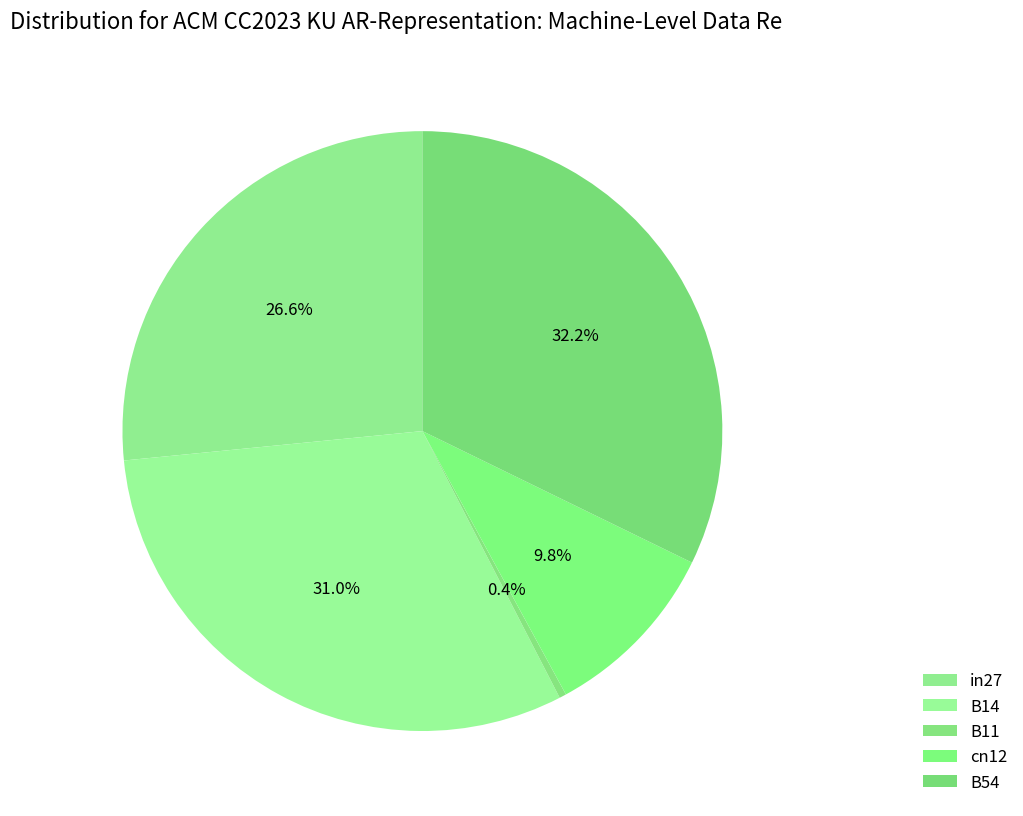

Which slice is the smallest?

B11